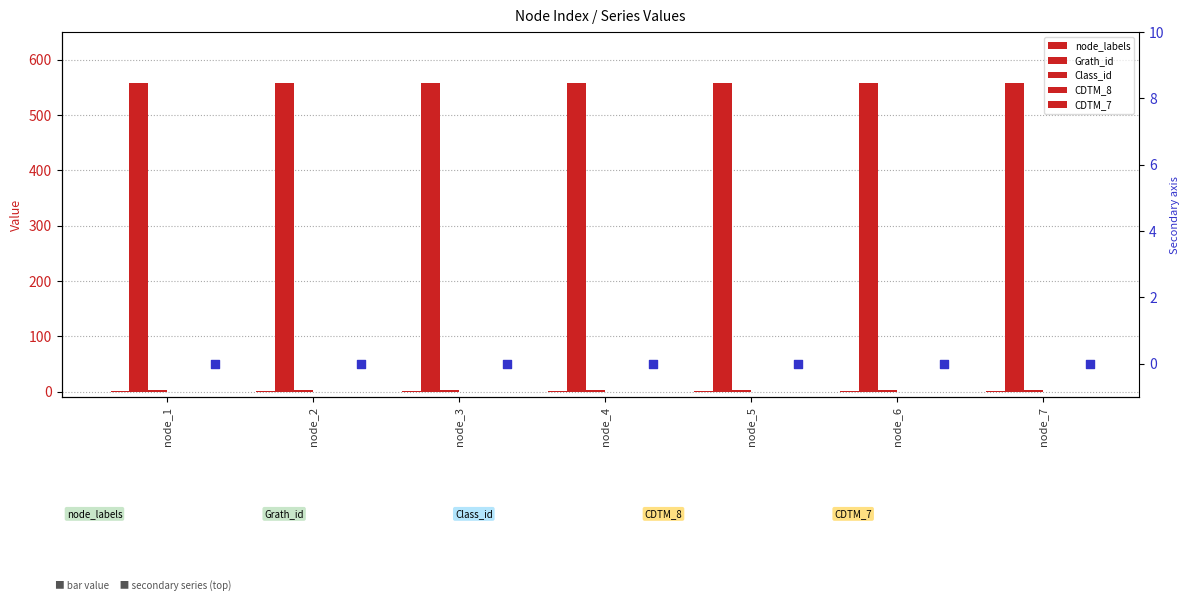

Is the value of node_labels at node_3 greater than the value of CDTM_7 at node_2?

Yes